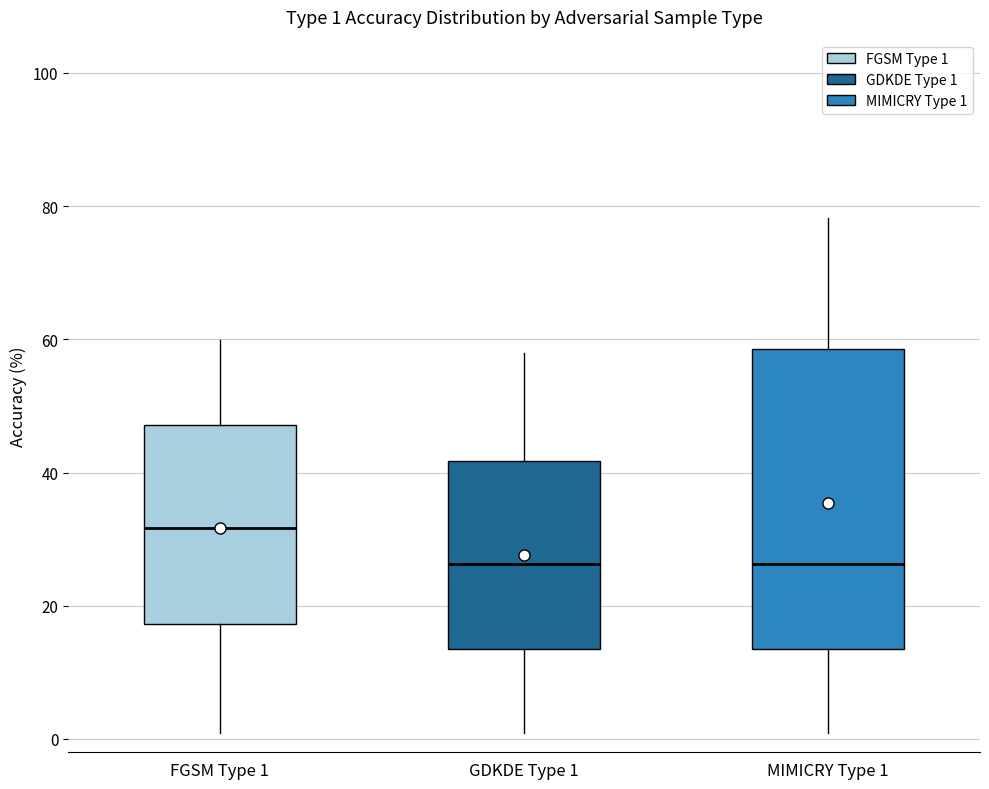

Which box is the tallest, from its lower edge to its upper edge?

MIMICRY Type 1